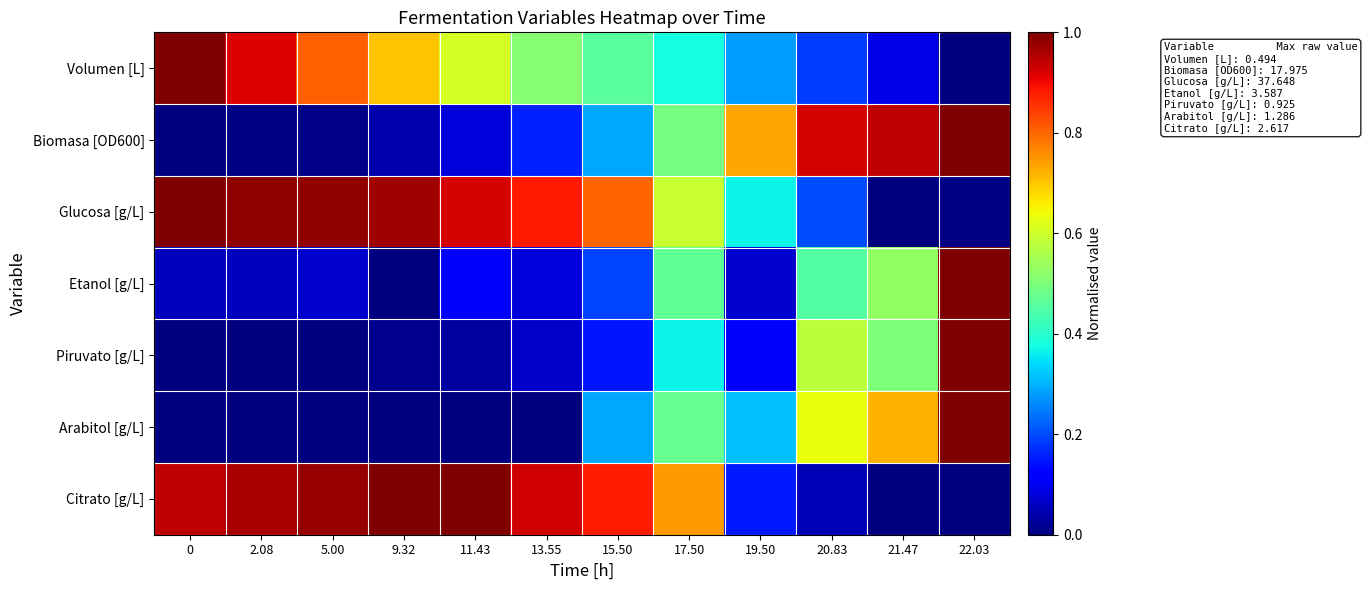

Reading left to right, transcribe all the data shown in this chart.

Volumen [L]: 0=1.0	2.08=0.9	5.00=0.8	9.32=0.7	11.43=0.6	13.55=0.5	15.50=0.5	17.50=0.4	19.50=0.3	20.83=0.2	21.47=0.1	22.03=0.0
Biomasa [OD600]: 0=0.0	2.08=0.0	5.00=0.0	9.32=0.0	11.43=0.1	13.55=0.2	15.50=0.3	17.50=0.5	19.50=0.7	20.83=0.9	21.47=0.9	22.03=1.0
Glucosa [g/L]: 0=1.0	2.08=1.0	5.00=1.0	9.32=1.0	11.43=0.9	13.55=0.9	15.50=0.8	17.50=0.6	19.50=0.4	20.83=0.2	21.47=0.0	22.03=0.0
Etanol [g/L]: 0=0.1	2.08=0.1	5.00=0.1	9.32=0.0	11.43=0.1	13.55=0.1	15.50=0.2	17.50=0.5	19.50=0.1	20.83=0.4	21.47=0.5	22.03=1.0
Piruvato [g/L]: 0=0.0	2.08=0.0	5.00=0.0	9.32=0.0	11.43=0.0	13.55=0.1	15.50=0.1	17.50=0.4	19.50=0.1	20.83=0.6	21.47=0.5	22.03=1.0
Arabitol [g/L]: 0=0.0	2.08=0.0	5.00=0.0	9.32=0.0	11.43=0.0	13.55=0.0	15.50=0.3	17.50=0.5	19.50=0.3	20.83=0.6	21.47=0.7	22.03=1.0
Citrato [g/L]: 0=0.9	2.08=1.0	5.00=1.0	9.32=1.0	11.43=1.0	13.55=0.9	15.50=0.9	17.50=0.7	19.50=0.2	20.83=0.1	21.47=0.0	22.03=0.0